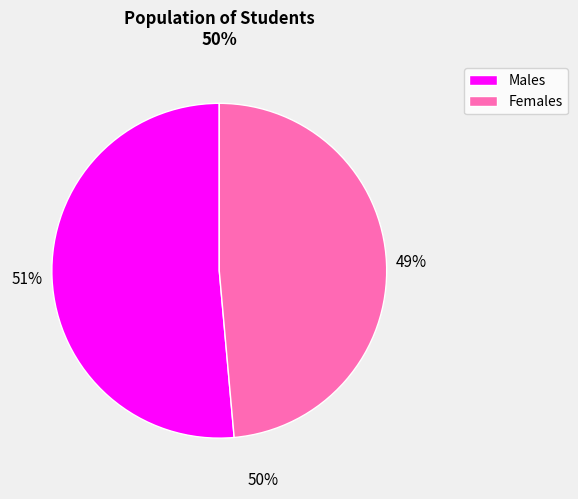

Is there a majority slice in this chart?

Yes